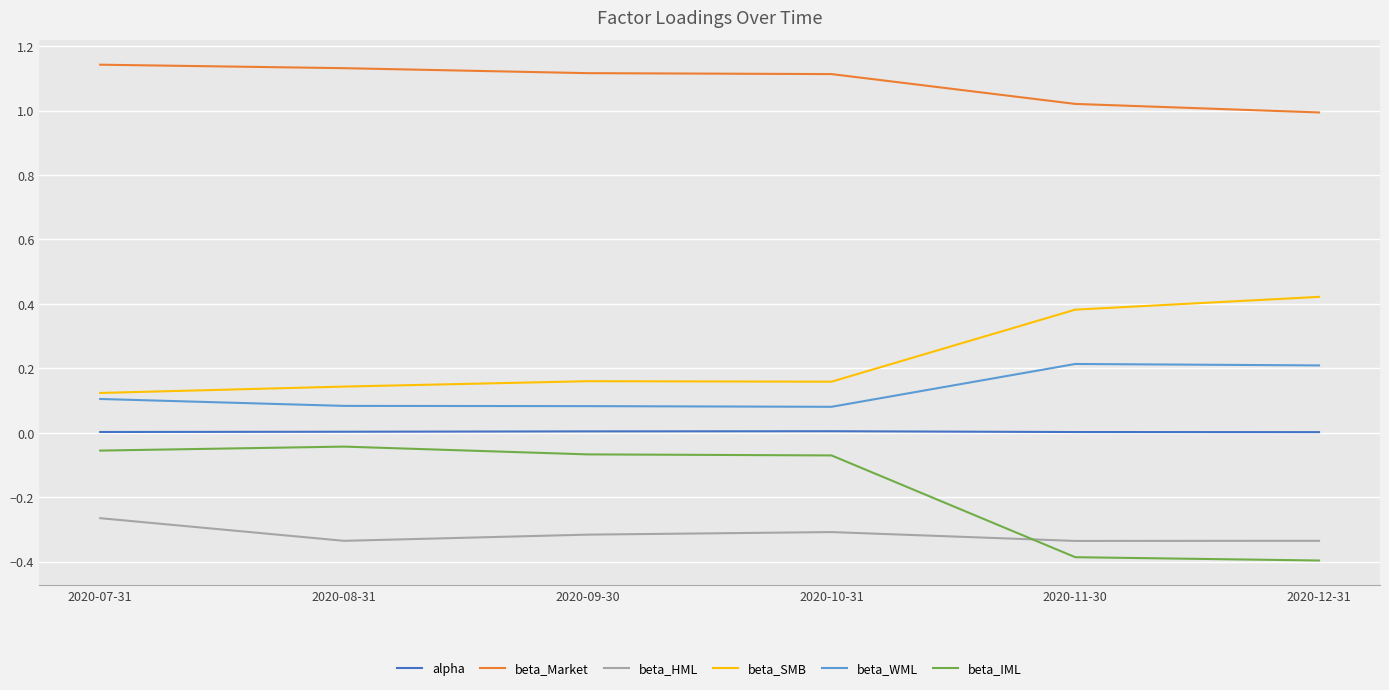

What is the difference between the highest and lowest values at 2020-10-31?

1.4